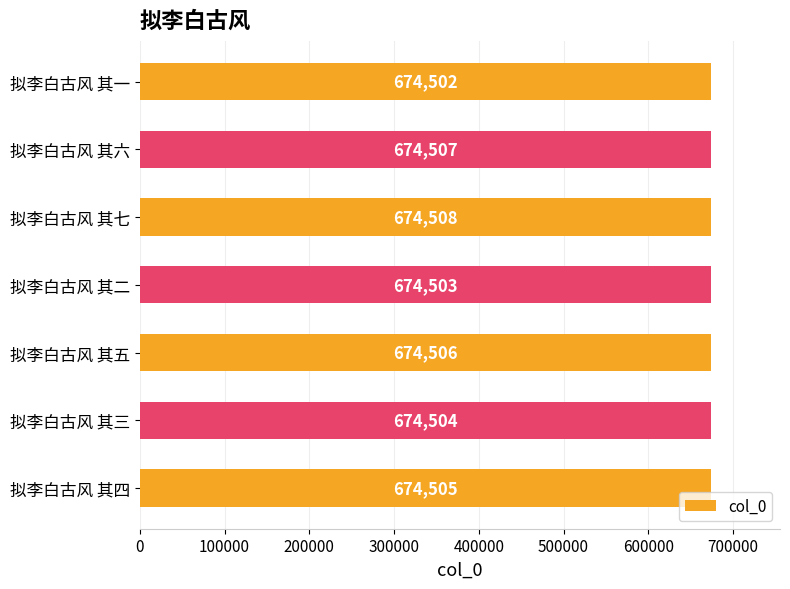

Which category has the highest value across all series?

拟李白古风 其七